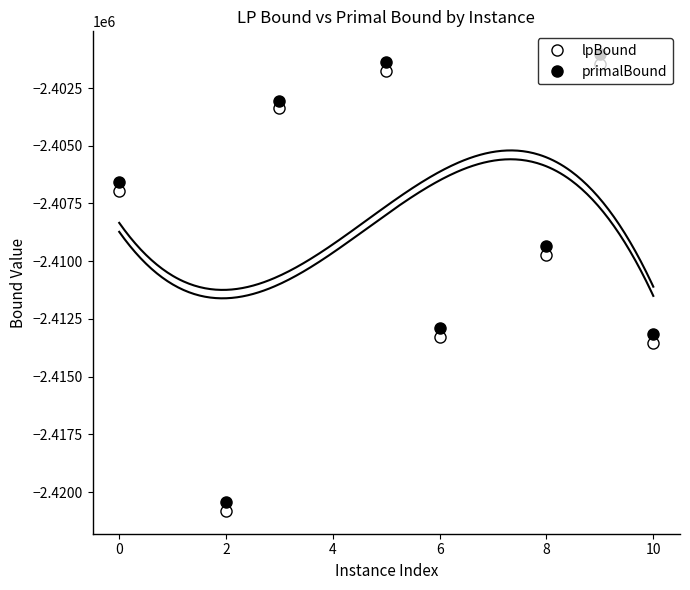

What is the label of the 3rd point from the left?

2